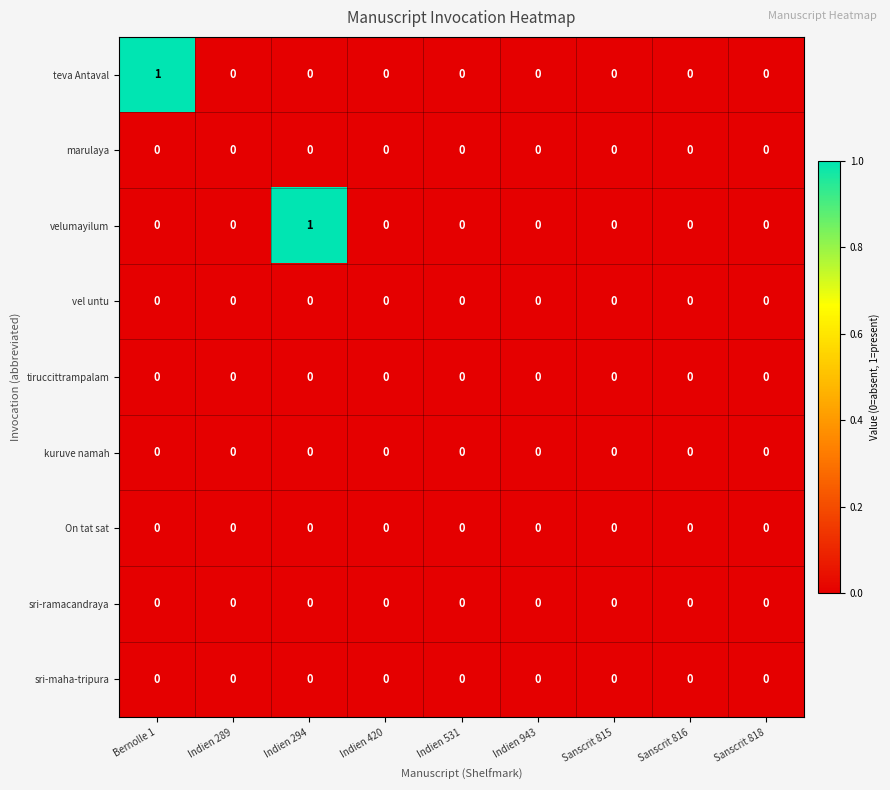

Between Bernolle 1 and Sanscrit 818, which series saw the biggest shift?

teva Antaval